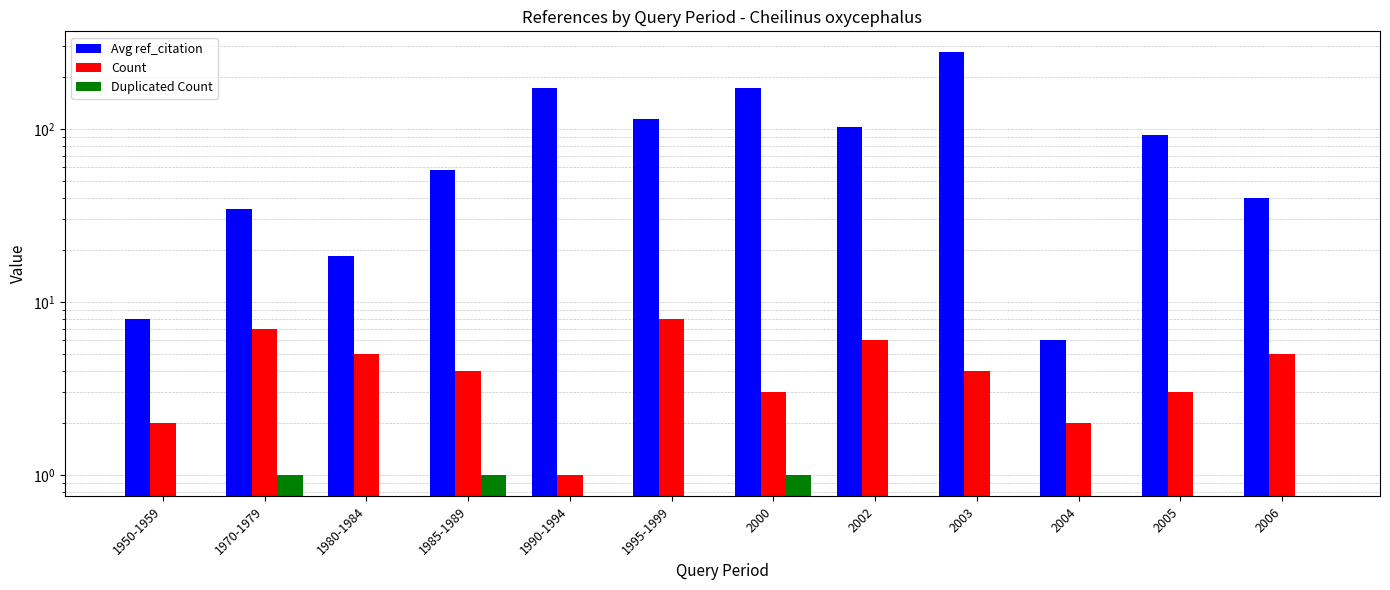

Rank the series by their maximum value, from lowest to highest.

Duplicated Count, Count, Avg ref_citation